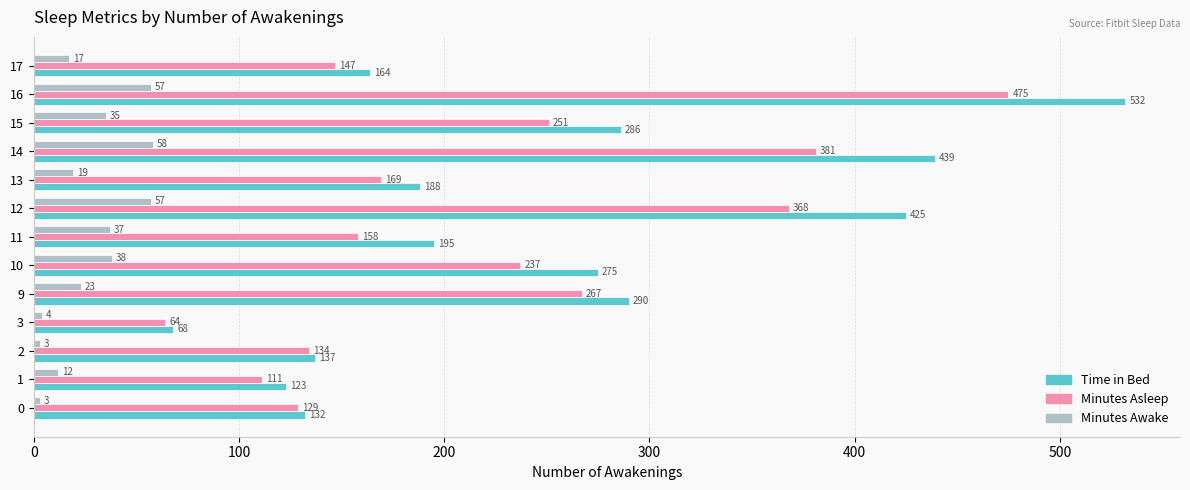

What is the maximum value for Time in Bed?

532